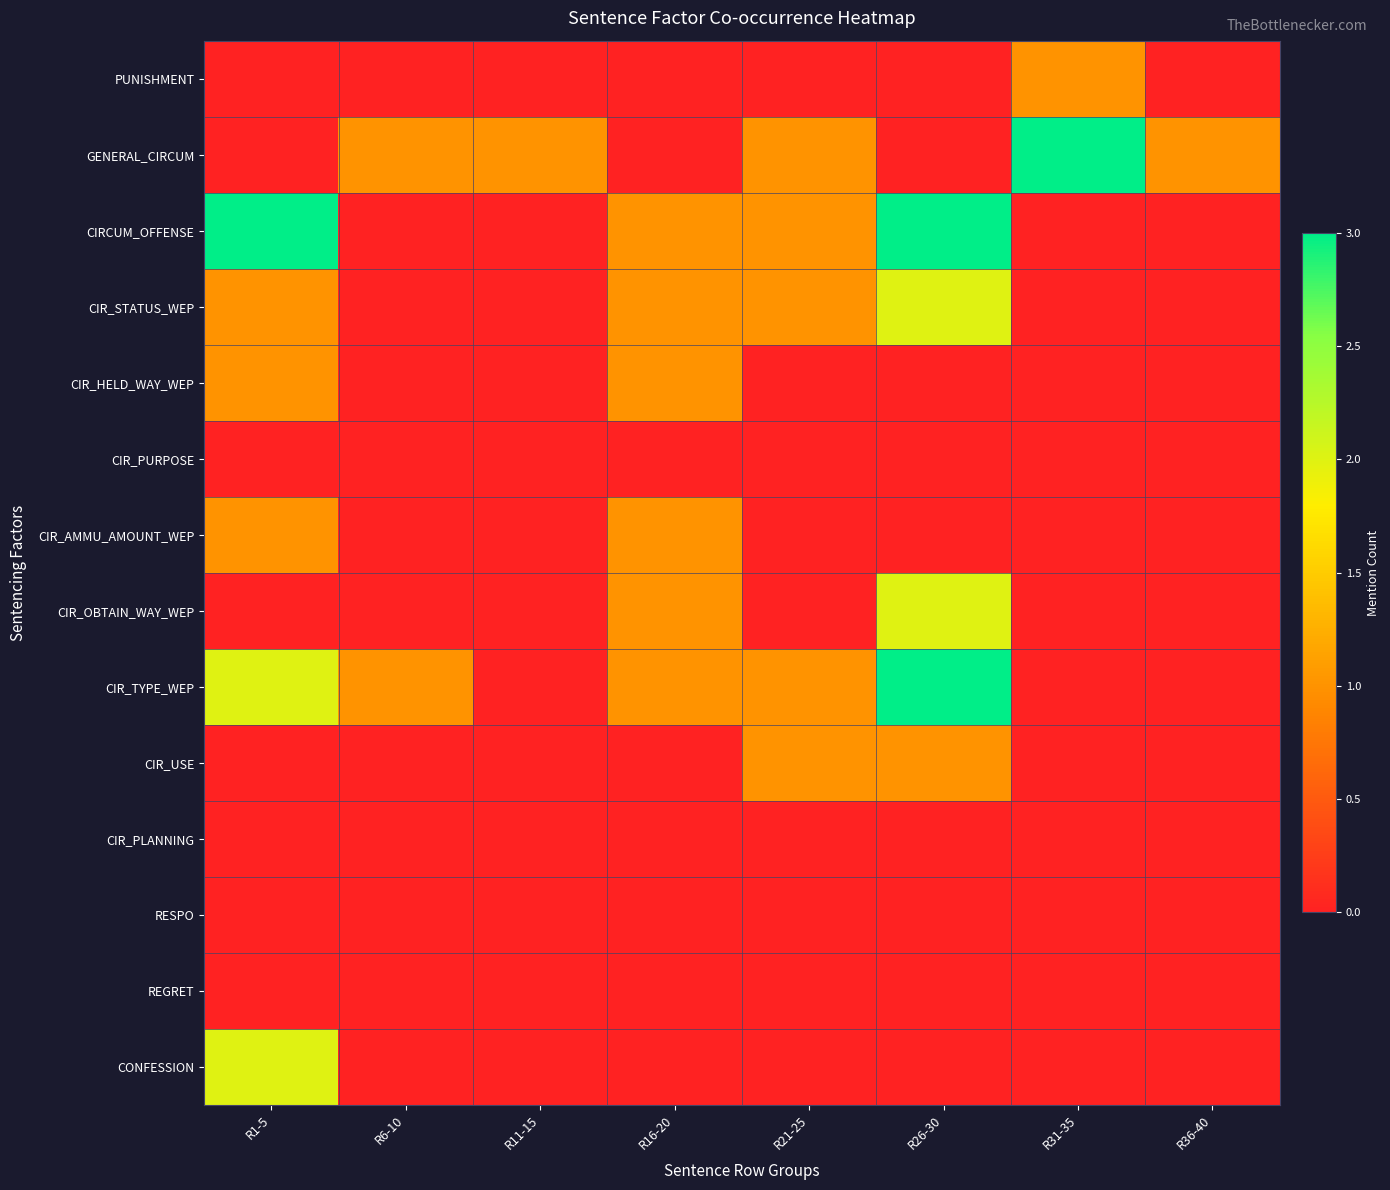

Which series has the largest total across all categories?

CIRCUM_OFFENSE